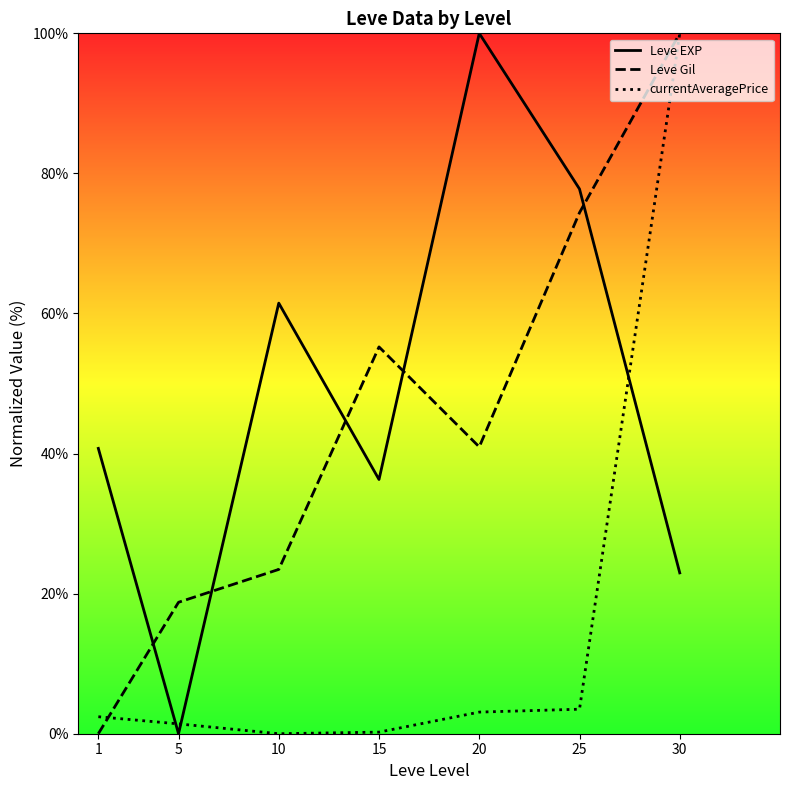

What is the difference between the highest and lowest values at 10?

61.5